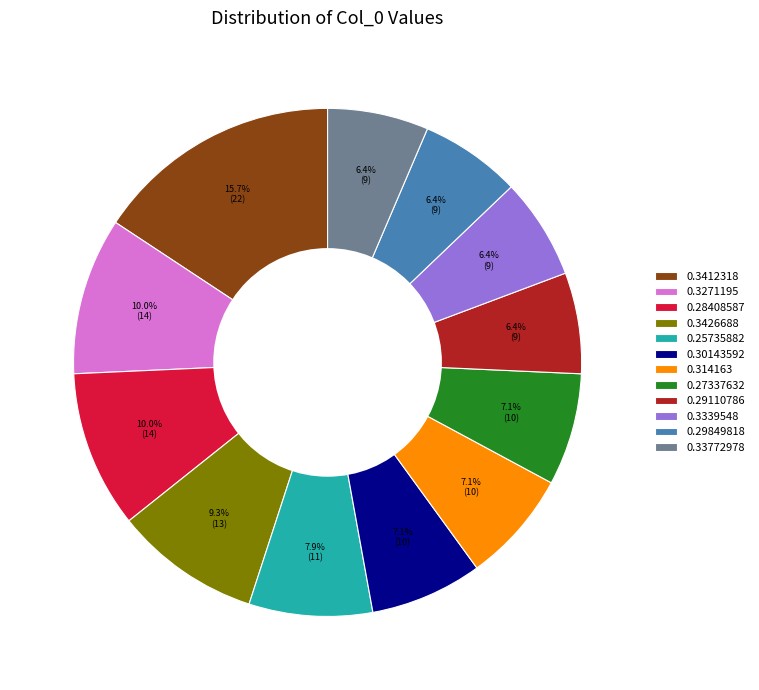

How much of the chart is everything except 0.29110786?

93.6%